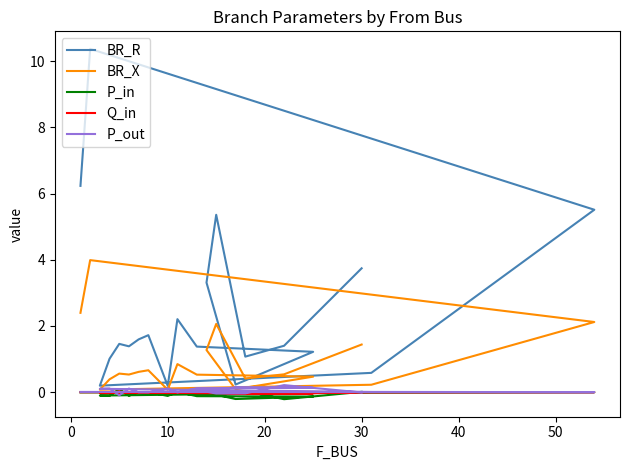

Is it true that Q_in equals -0.0 at 10?

True